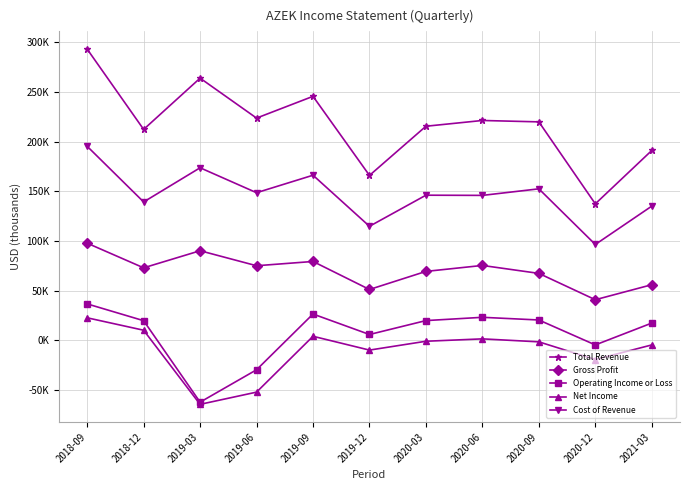

Which series has the largest total across all categories?

Total Revenue